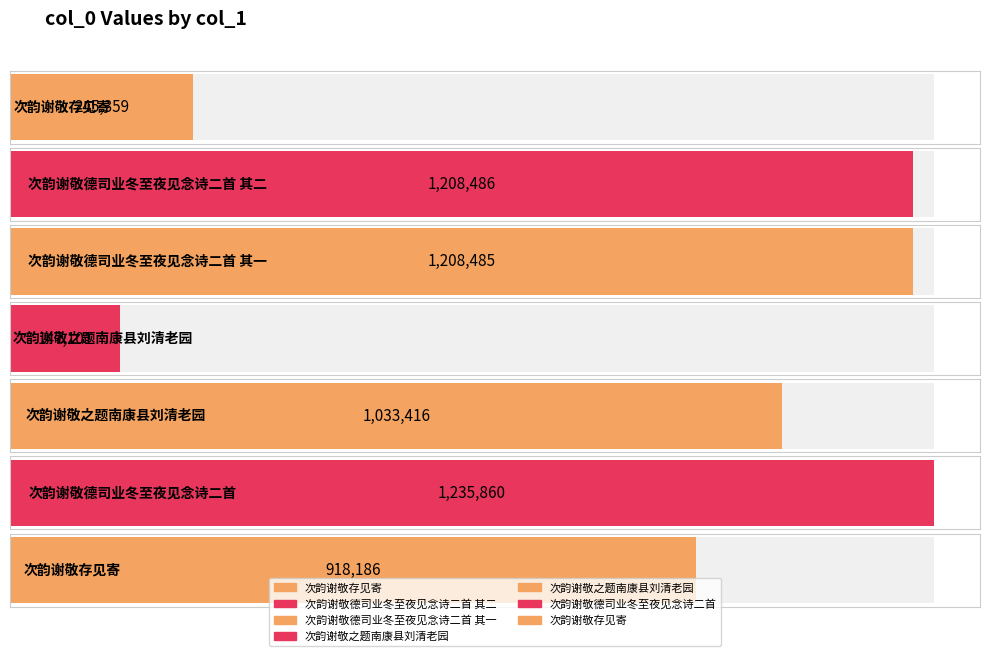

What is the value of the 4th bar from the left?

147101